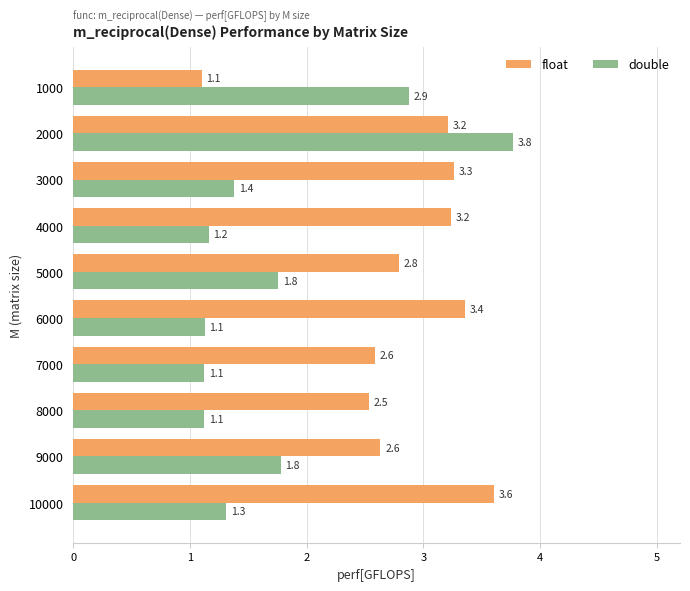

Which series has the largest range (max minus min)?

double